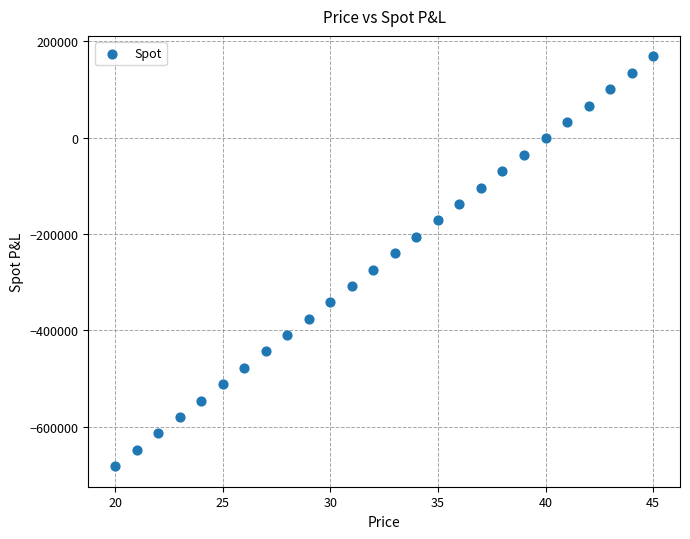

What is the range of X values (max minus min)?

25.0